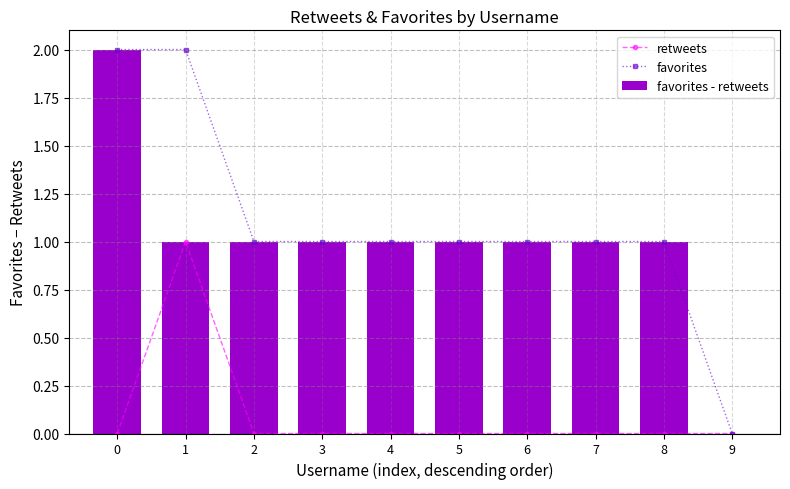

Reading left to right, extract all data points from this chart.

retweets: 0=0	1=1	2=0	3=0	4=0	5=0	6=0	7=0	8=0	9=0
favorites: 0=2	1=2	2=1	3=1	4=1	5=1	6=1	7=1	8=1	9=0
favorites - retweets: 0=2	1=1	2=1	3=1	4=1	5=1	6=1	7=1	8=1	9=0